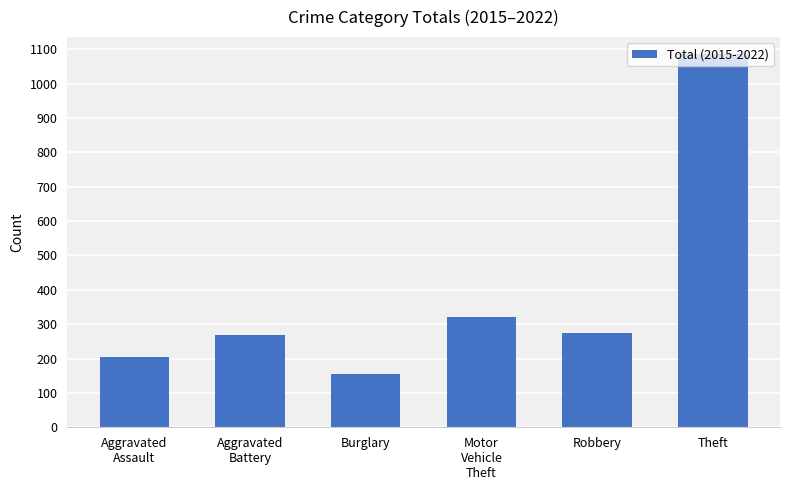

True or false: the data shows 1469 at Theft.

False